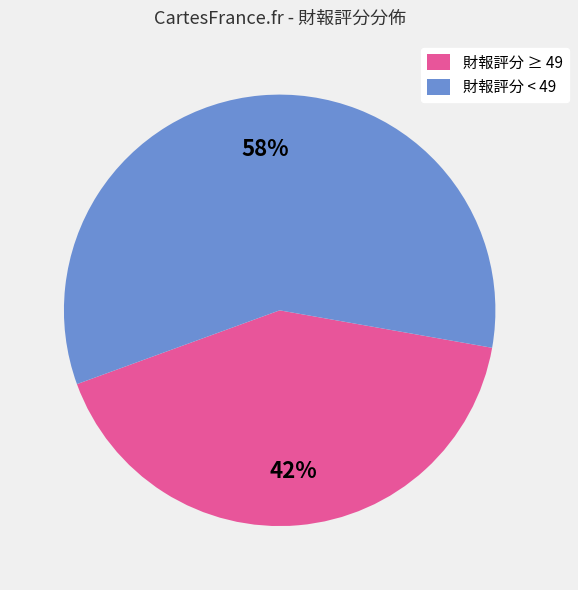

How many segments does this pie chart have?

2